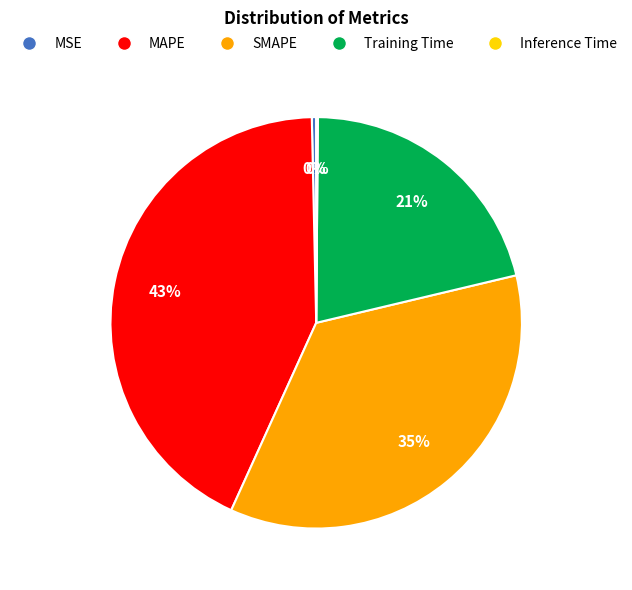

True or false: MSE accounts for 0% of the total.

True